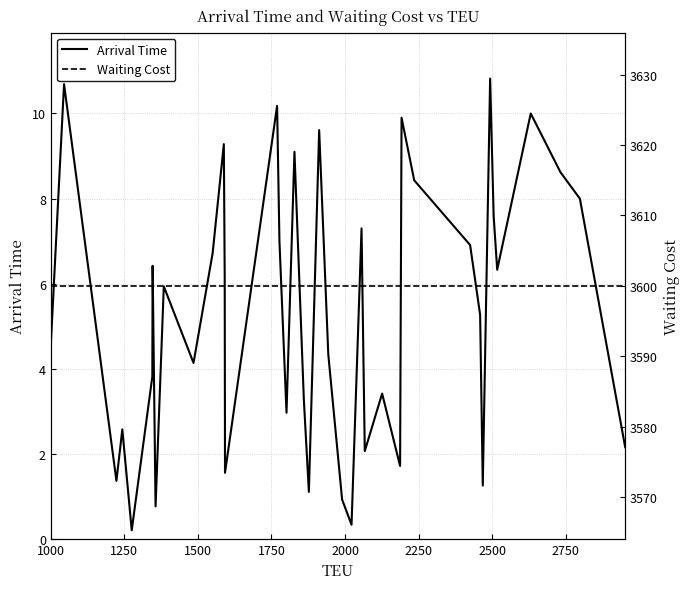

The value of Waiting Cost at 21 is 4748.9. True or false?

False